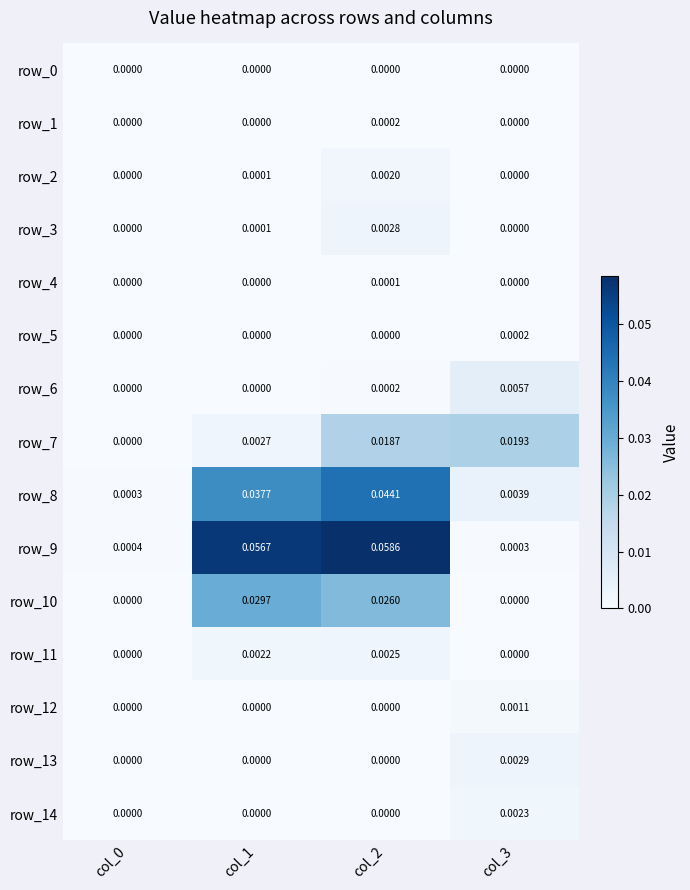

How many positive values does the row_12 series have?

1